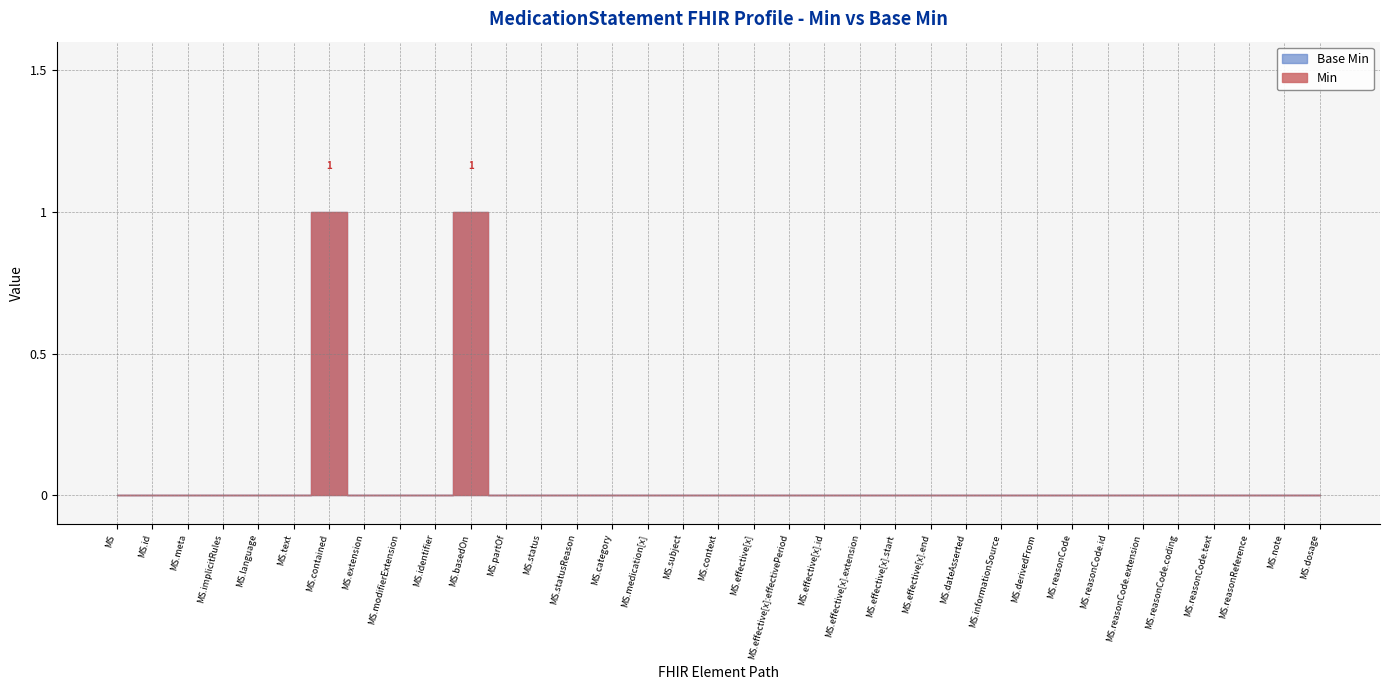

Between MedicationStatement.meta and MedicationStatement.medication[x], which is larger?

MedicationStatement.meta